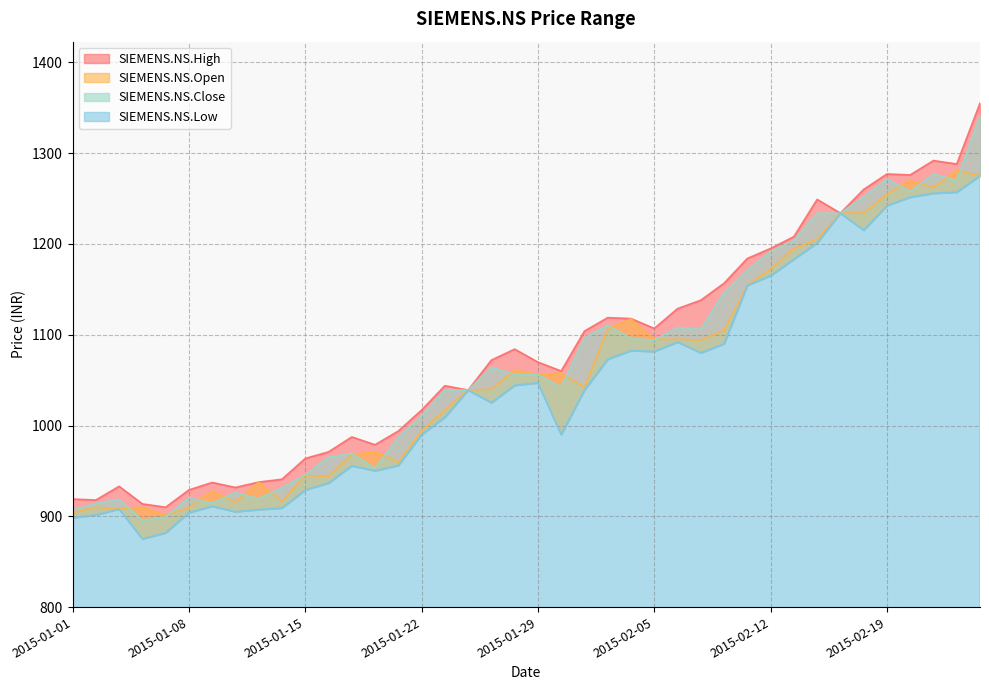

Which series has the widest spread of values?

SIEMENS.NS.Close